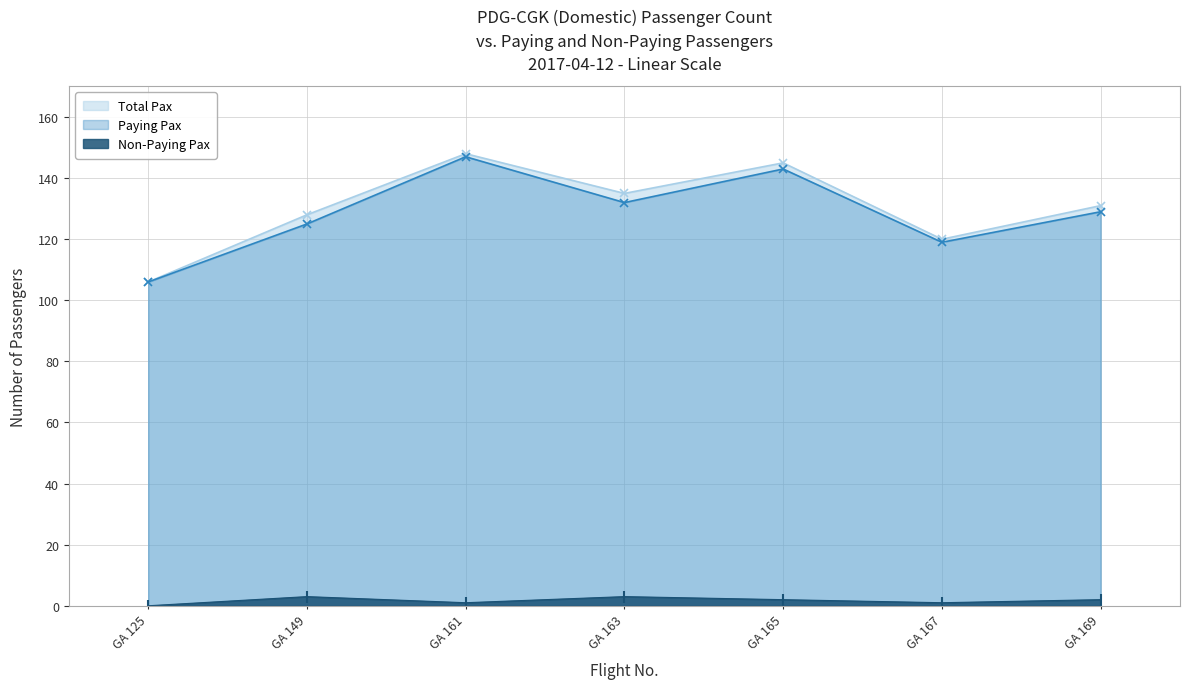

What is the approximate value of Paying Pax at GA 169?

129